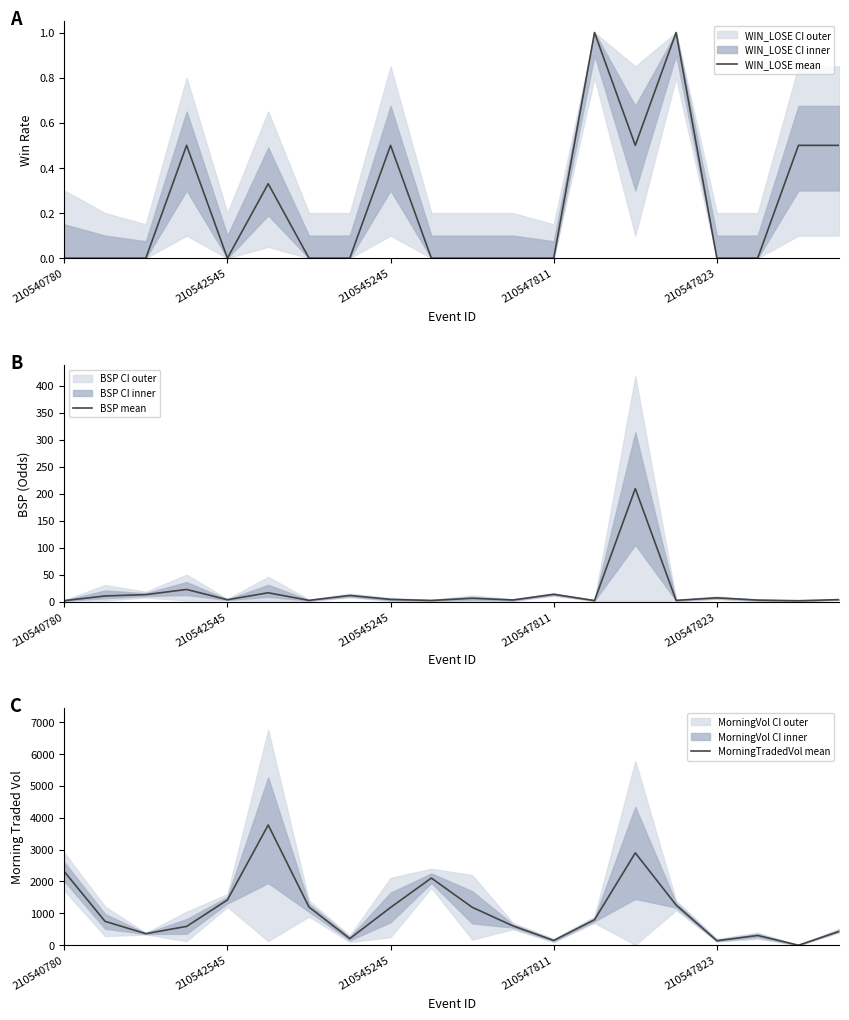

What is the approximate value of MorningTradedVol mean at 14?

2896.6